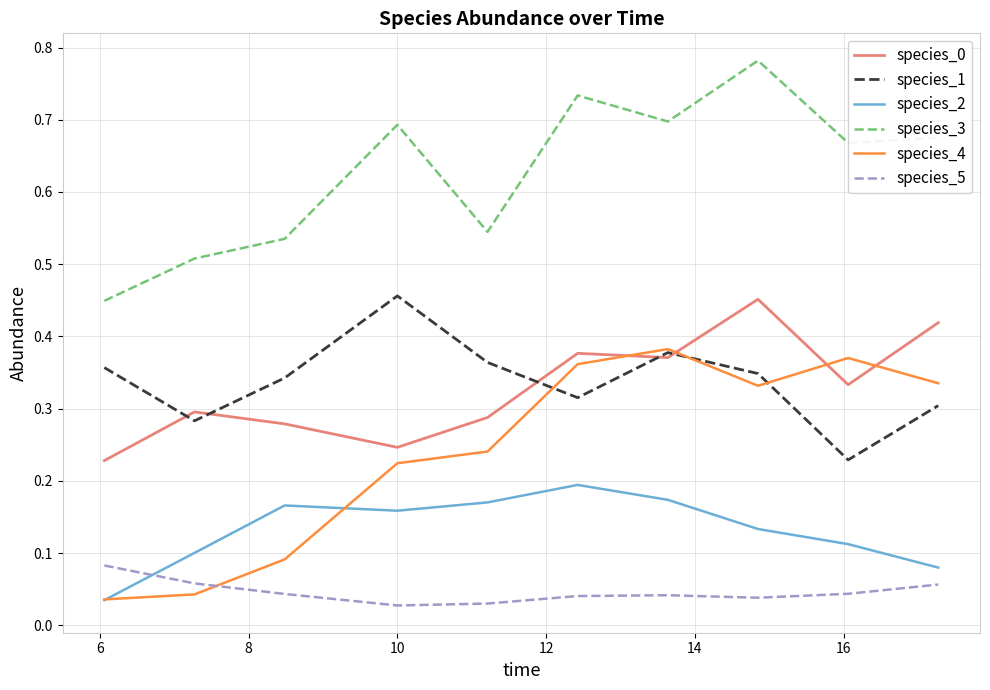

Which series has the largest total across all categories?

species_3